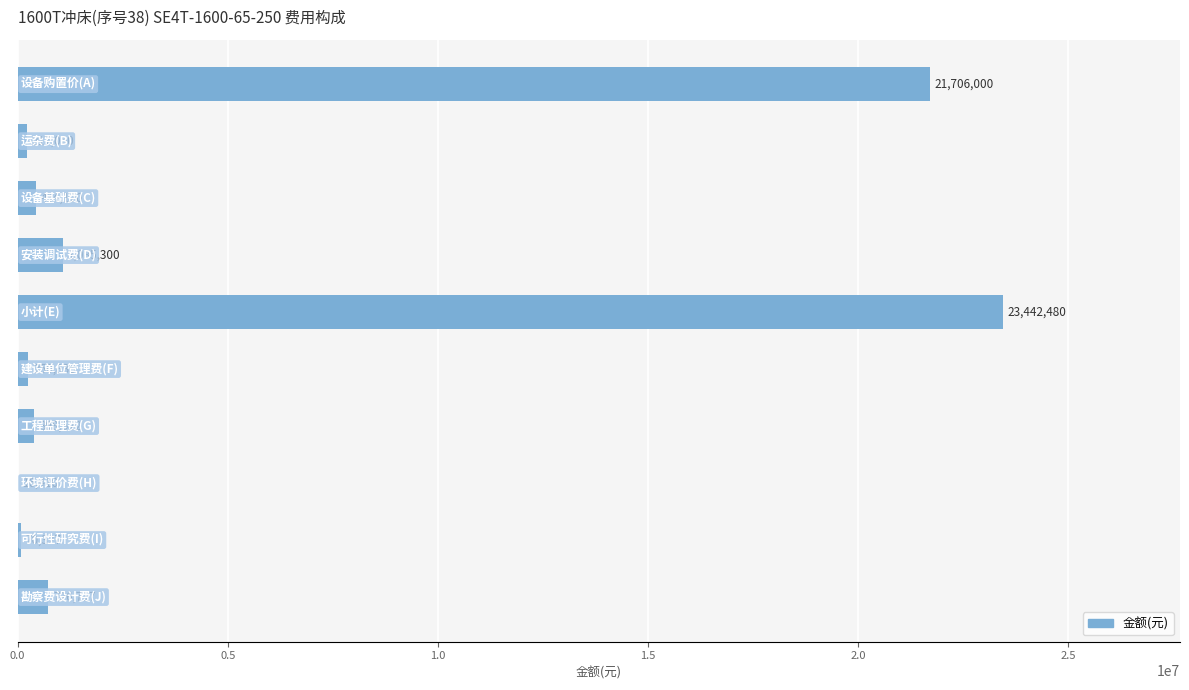

What is the sum of all values?

48347771